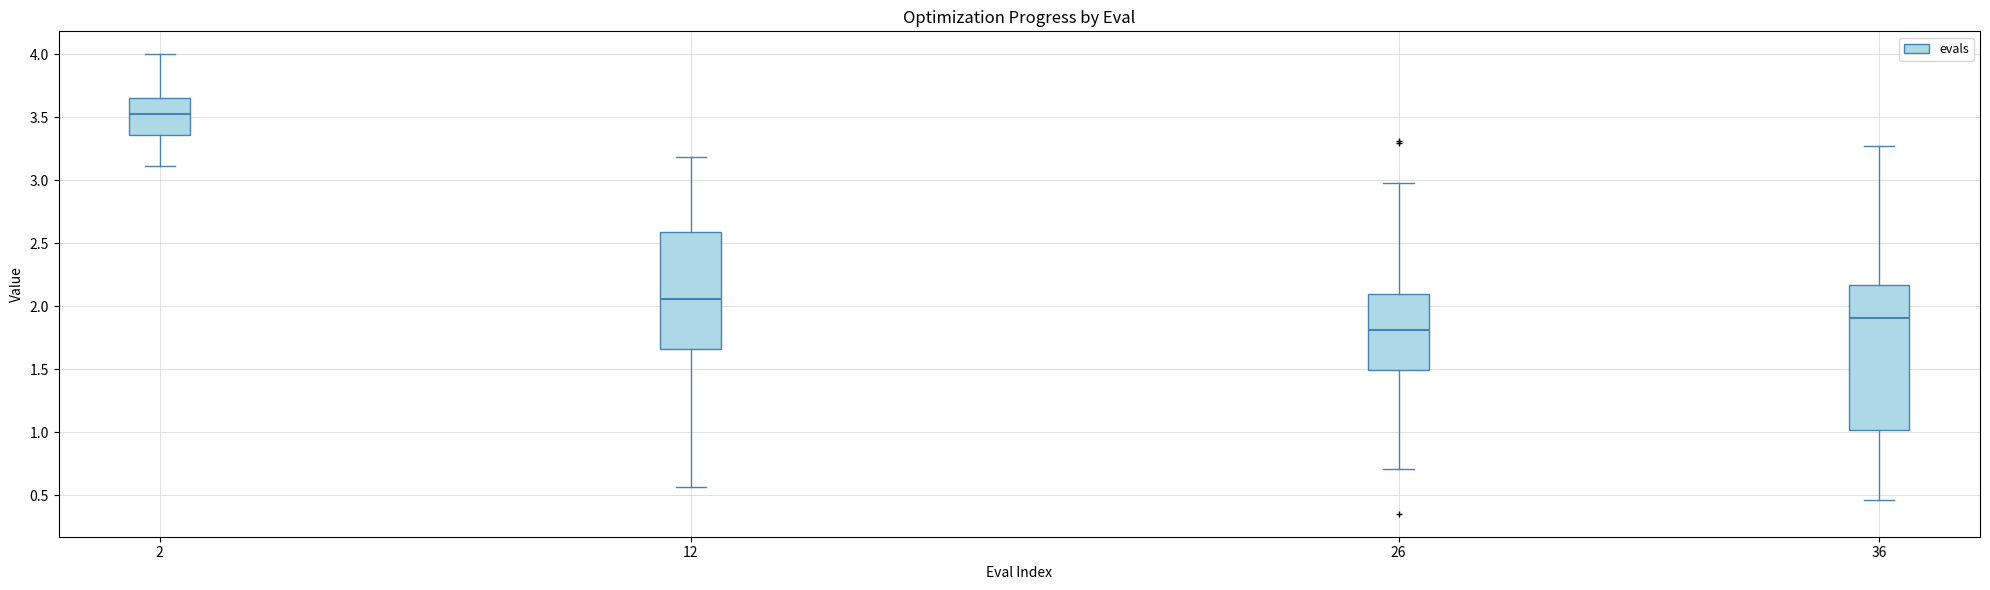

Comparing the boxes themselves (not the whiskers), which one is the tallest?

36